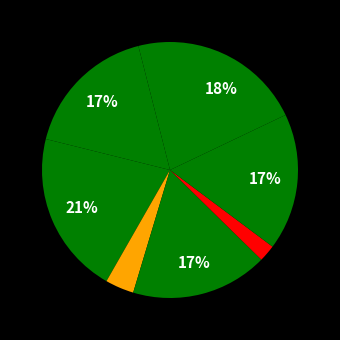

Count the number of slices in the pie.

8